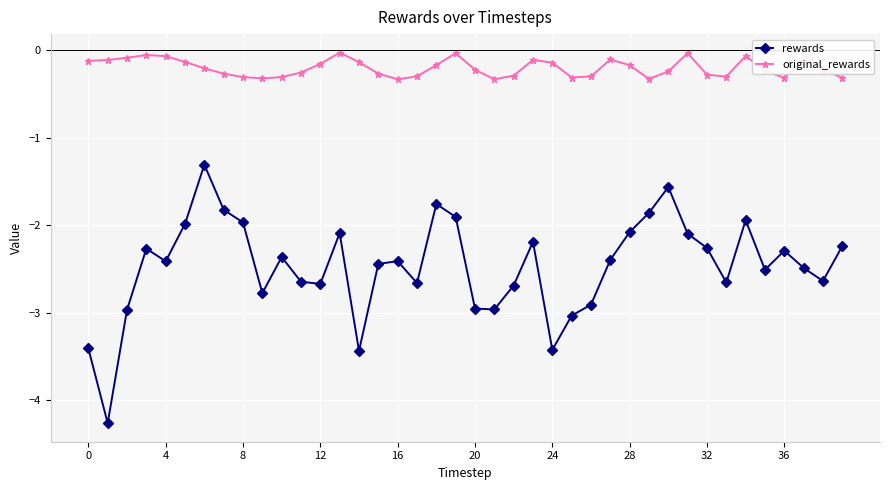

What is the value of the rewards point at the 14th from the left?

-2.1